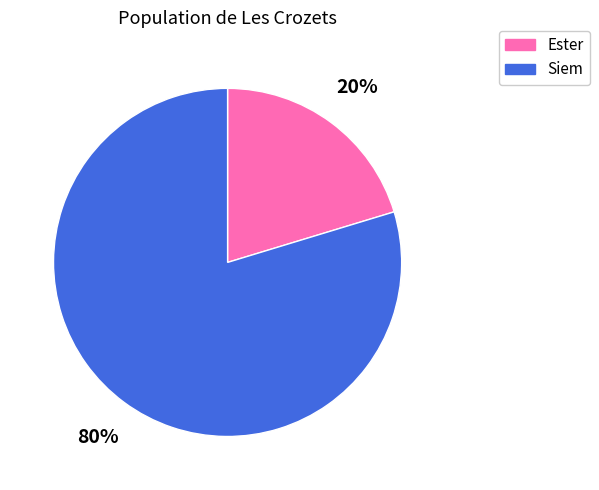

To the nearest percent, what is the combined percentage of Siem and Ester?

100%